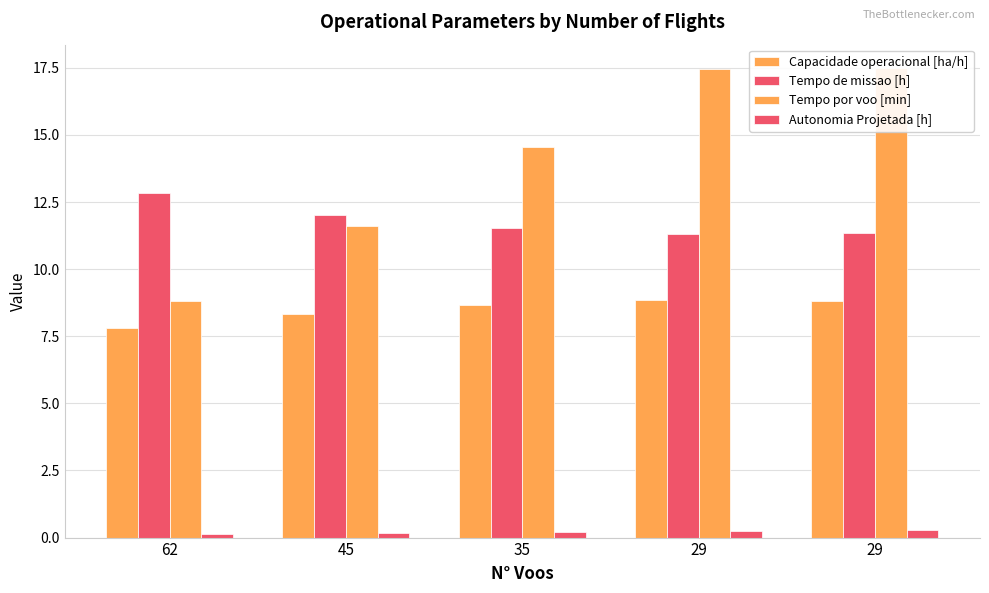

What are all the series names shown in the legend?

Capacidade operacional [ha/h], Tempo de missao [h], Tempo por voo [min], Autonomia Projetada [h]